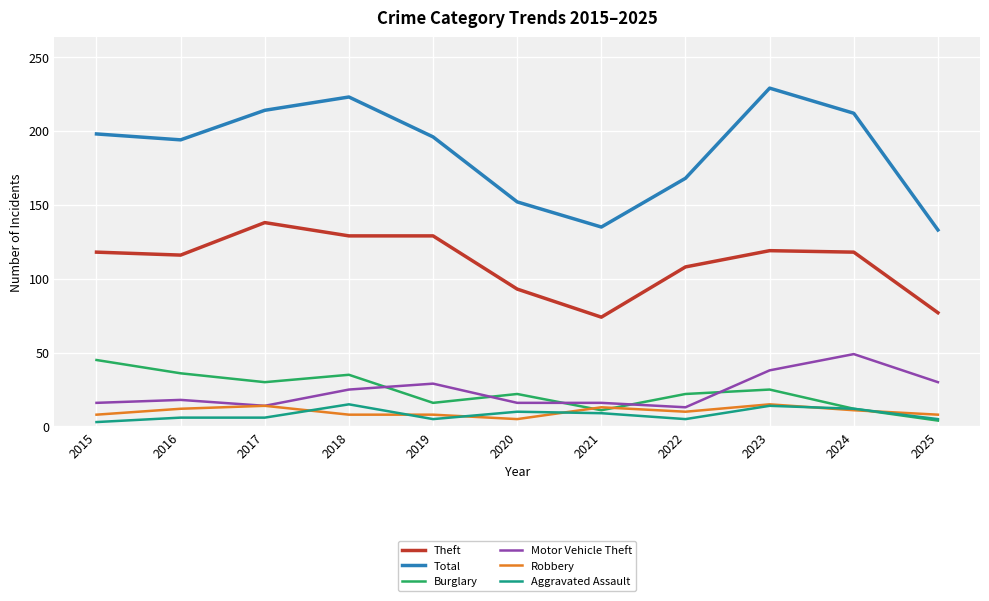

Which series has the widest spread of values?

Total